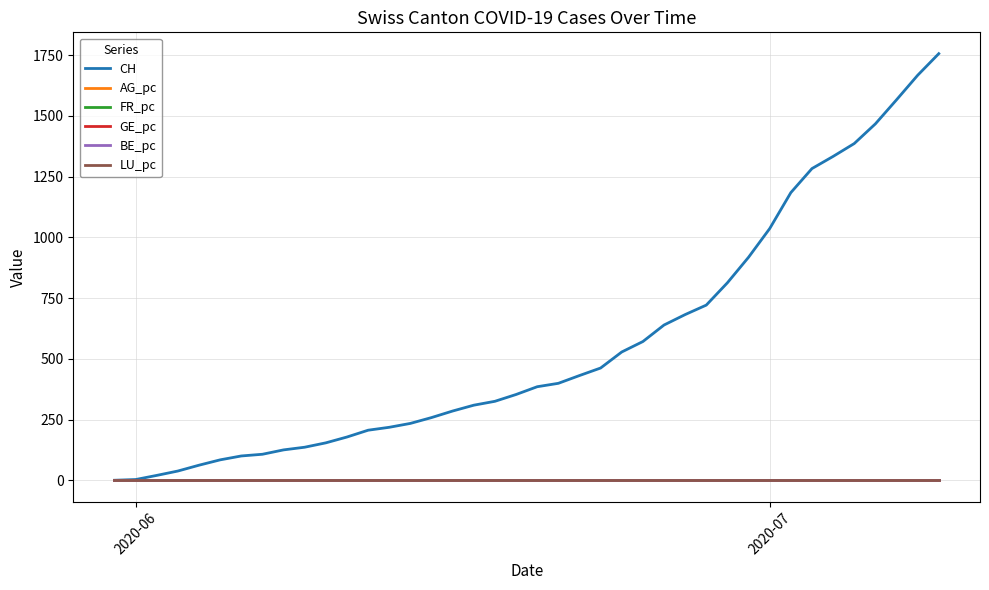

Which series has the largest total across all categories?

CH